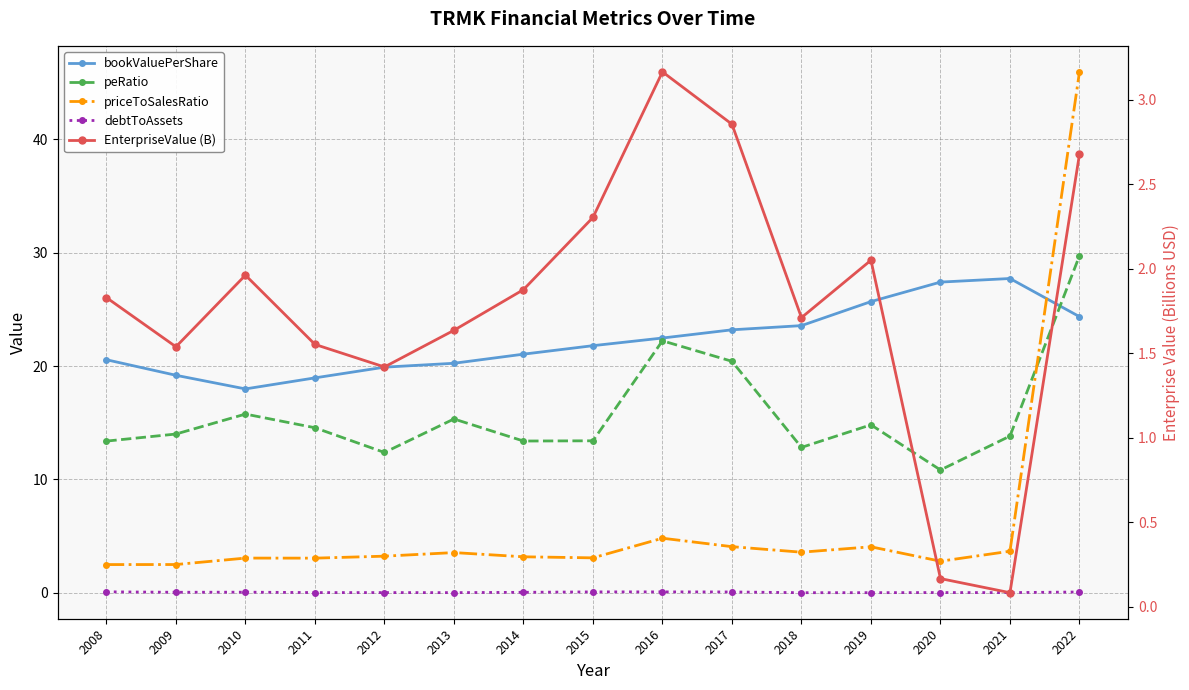

How many lines are shown in the chart?

5